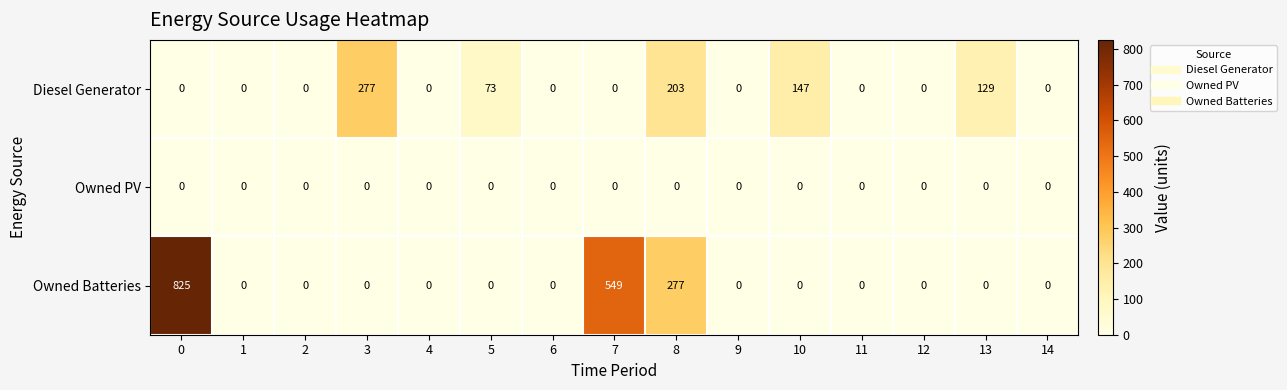

True or false: Owned Batteries has a value of 0 at 1.

True